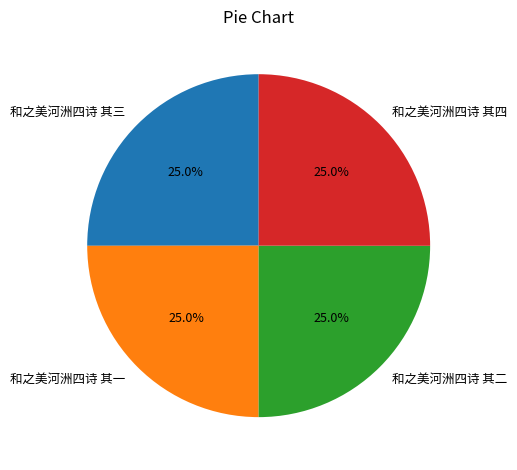

What is the ratio of the value at 和之美河洲四诗 其一 to the value at 和之美河洲四诗 其四?

1.0